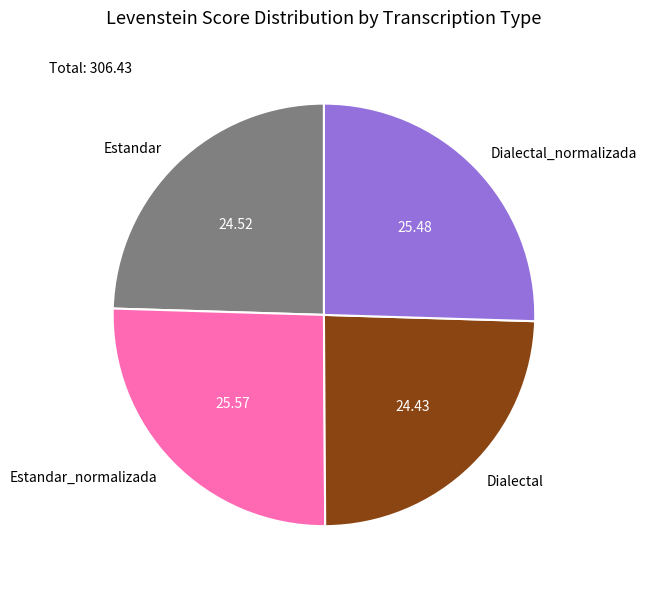

Is Dialectal_normalizada the majority of the pie?

No